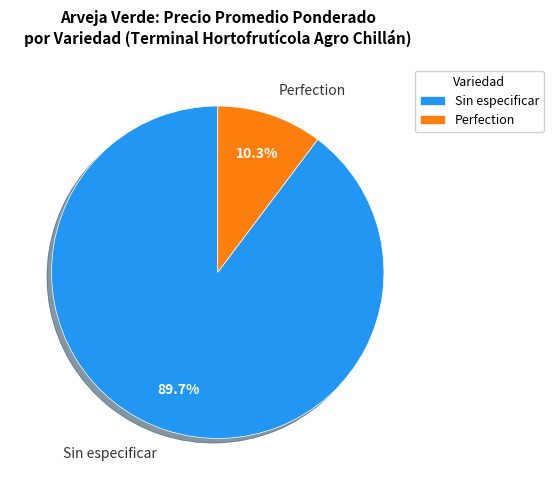

Rank the categories by value from lowest to highest.

Perfection, Sin especificar